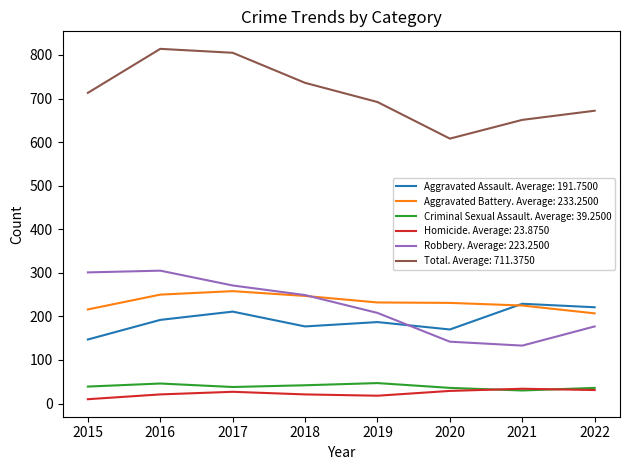

True or false: Homicide. Average: 23.8750 and Aggravated Battery. Average: 233.2500 cross at least once.

False